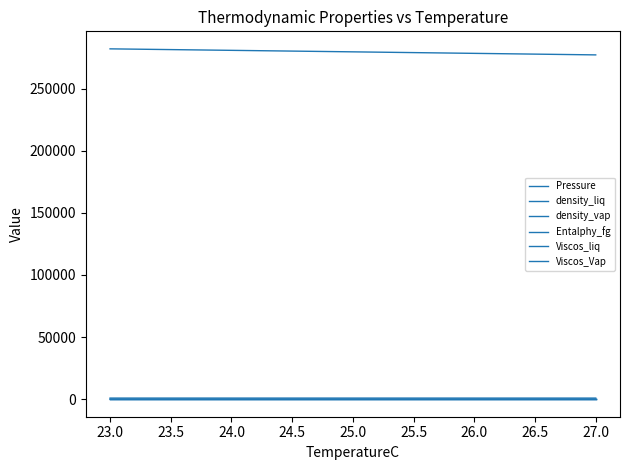

Does the chart display data point markers on the line(s)?

No